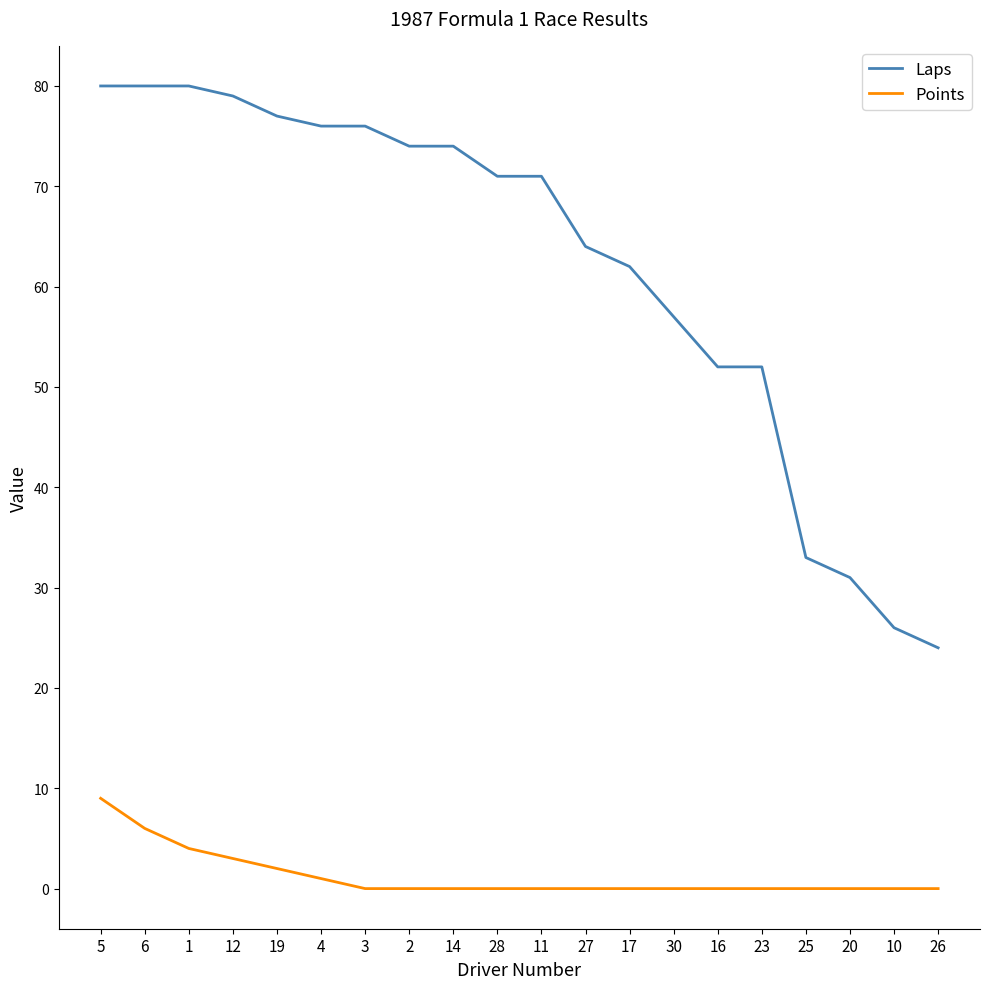

Which category has the lowest value in the Laps series?

26